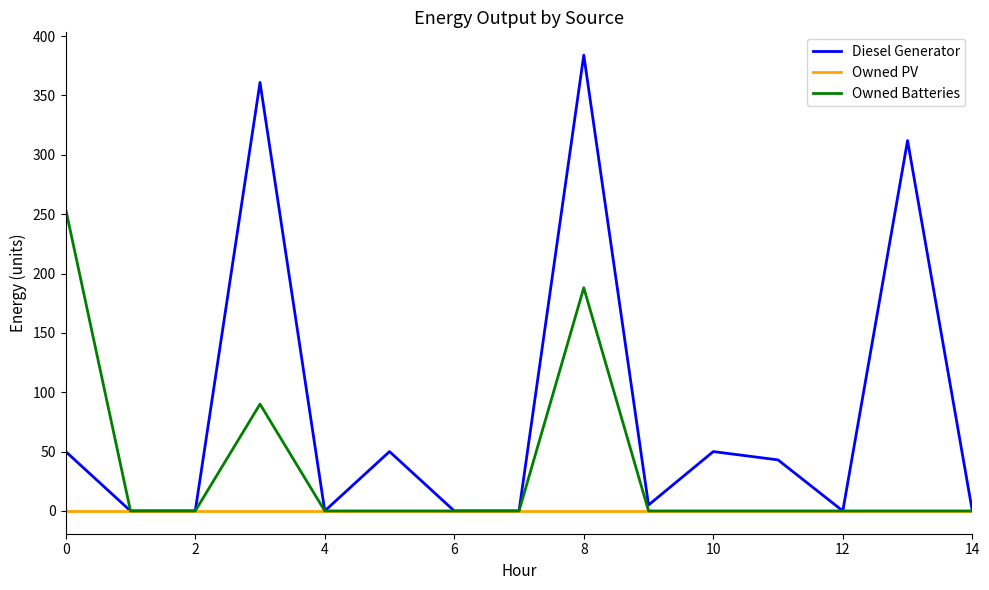

Which series has the largest range (max minus min)?

Diesel Generator